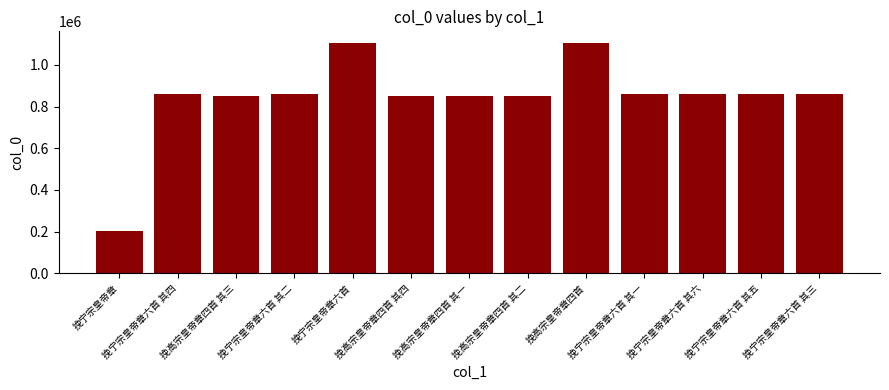

What is the value of the 7th bar from the left?

849319